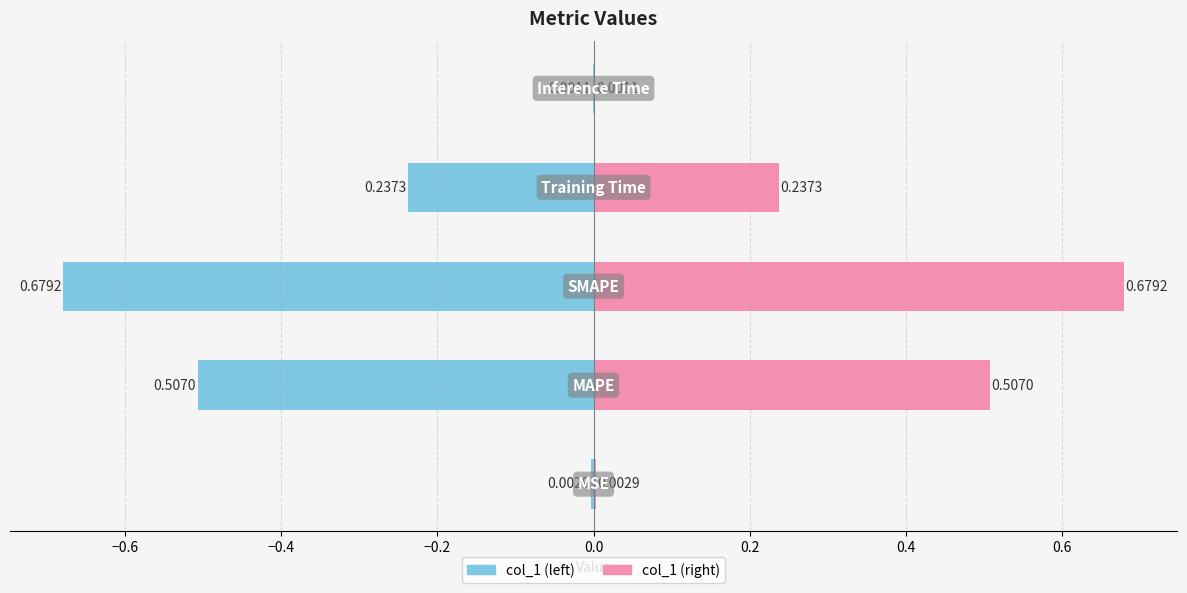

What is the label of the 1st bar from the right?

Inference Time